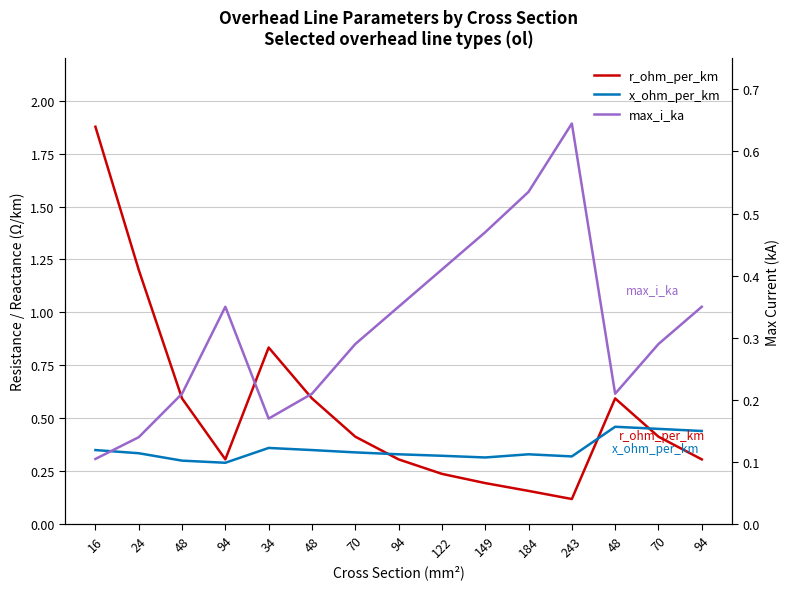

List the series in order of their overall mean, lowest first.

max_i_ka, x_ohm_per_km, r_ohm_per_km